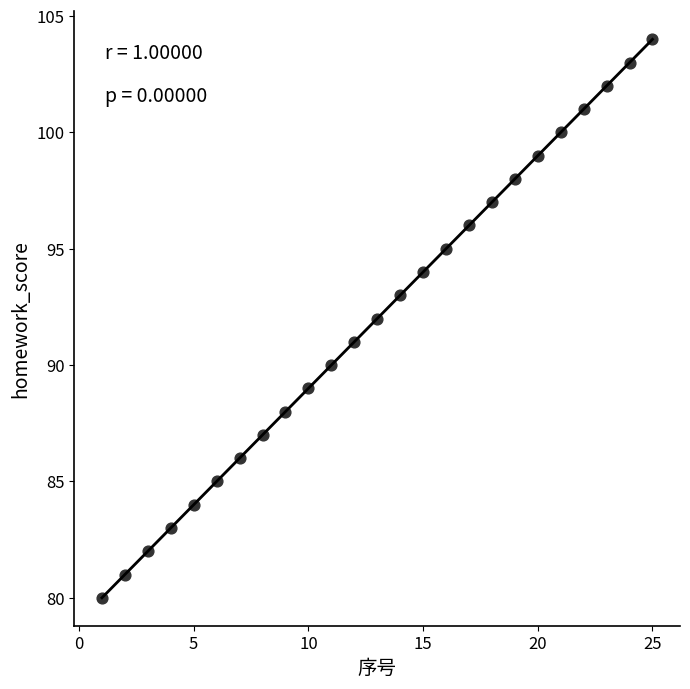

What is the range of Y values (max minus min)?

24